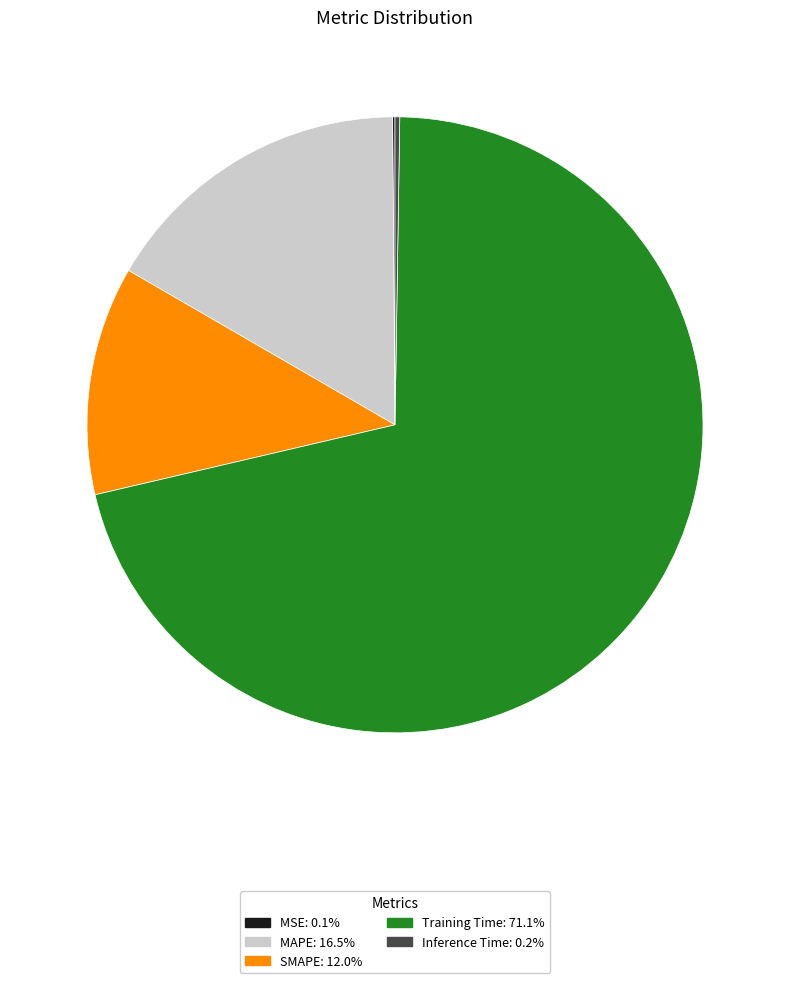

Is it true that SMAPE is 2% of the pie?

False